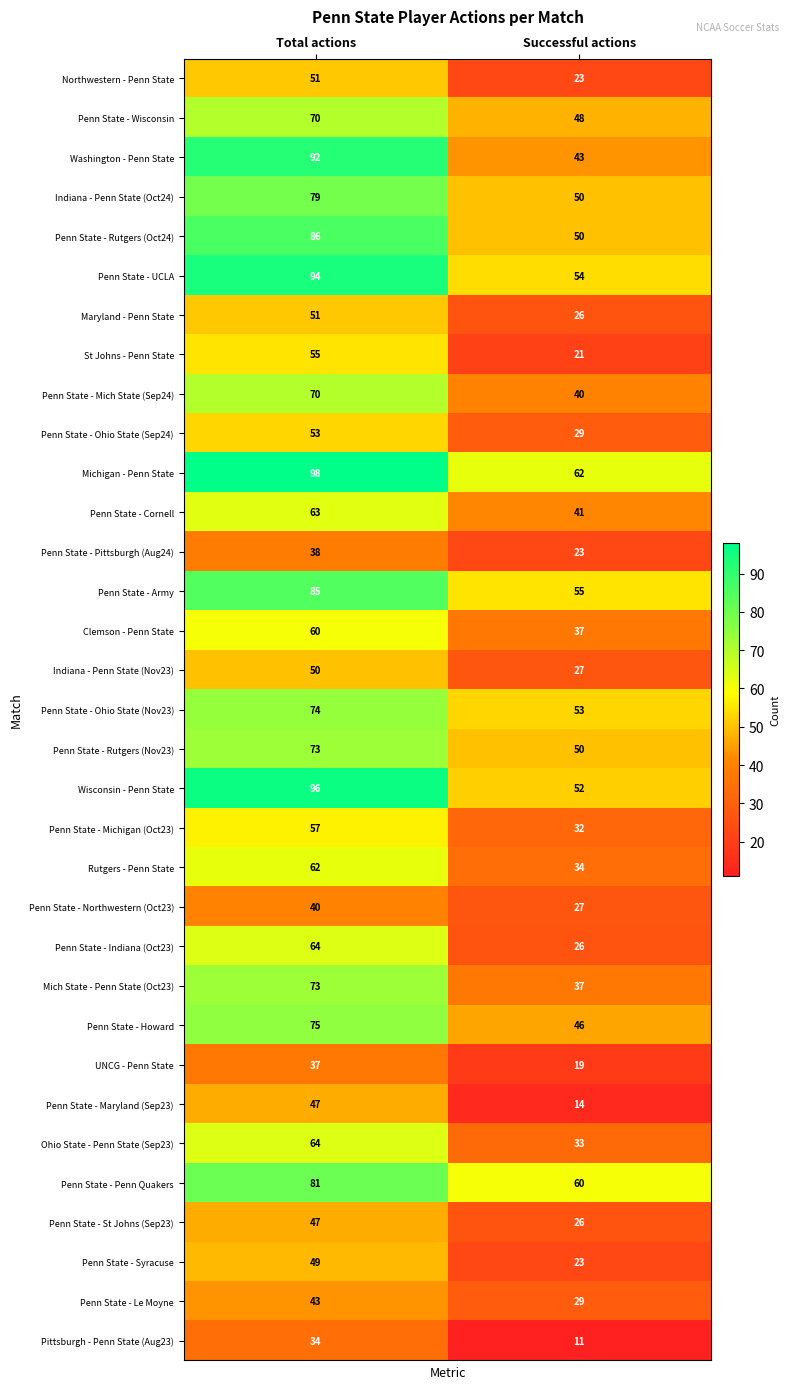

The value of Penn State - Le Moyne at Total actions is 29. True or false?

False